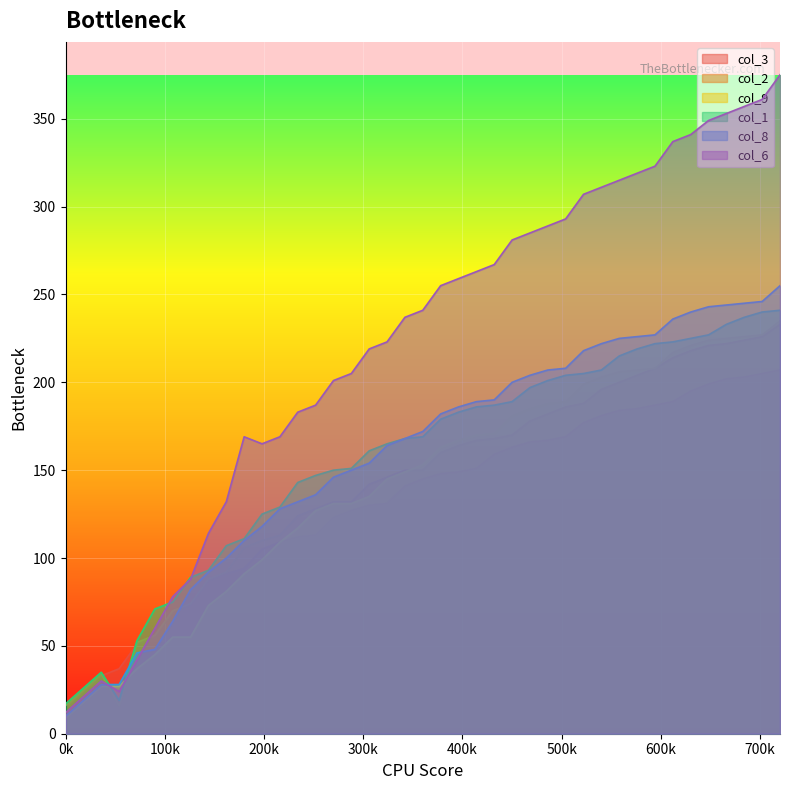

What is the difference between the second highest and second lowest values in the col_2 series?

210